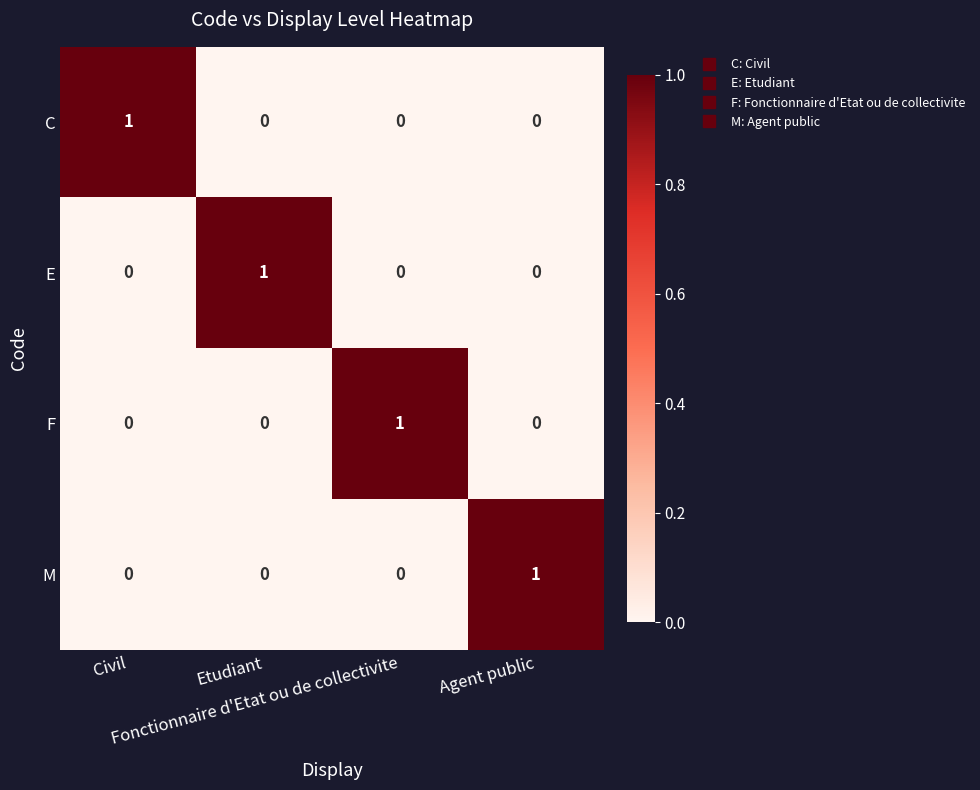

Count the C values in the range 0 to 1.

4